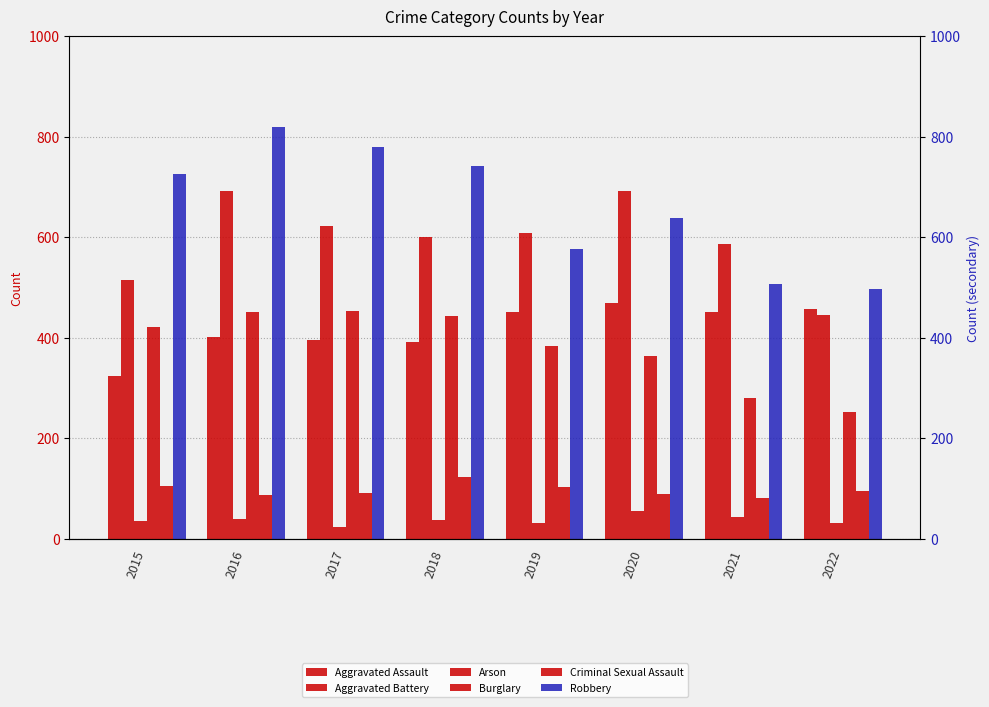

Are the bars horizontal?

No